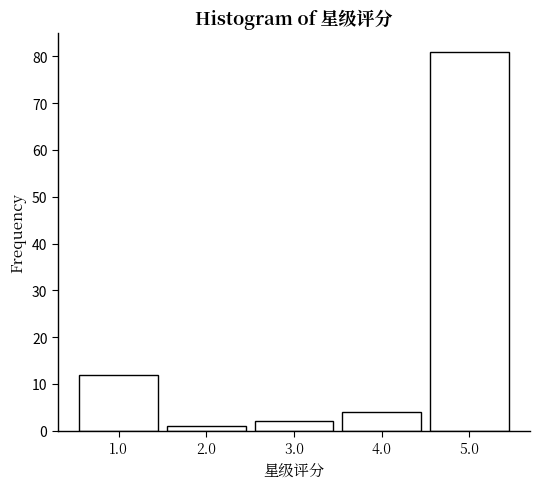

How tall is the bar that spans 0.5 to 1.5 on the x-axis? The values are not printed on the chart, so give them approximately, as read against the axis.

12